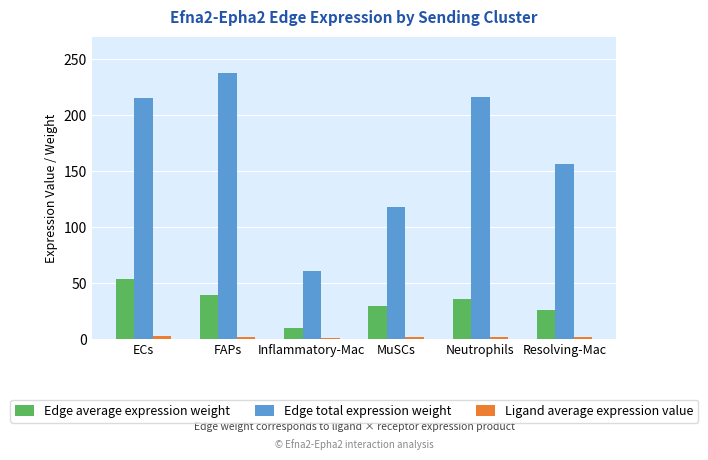

What is the greatest value displayed?

237.5